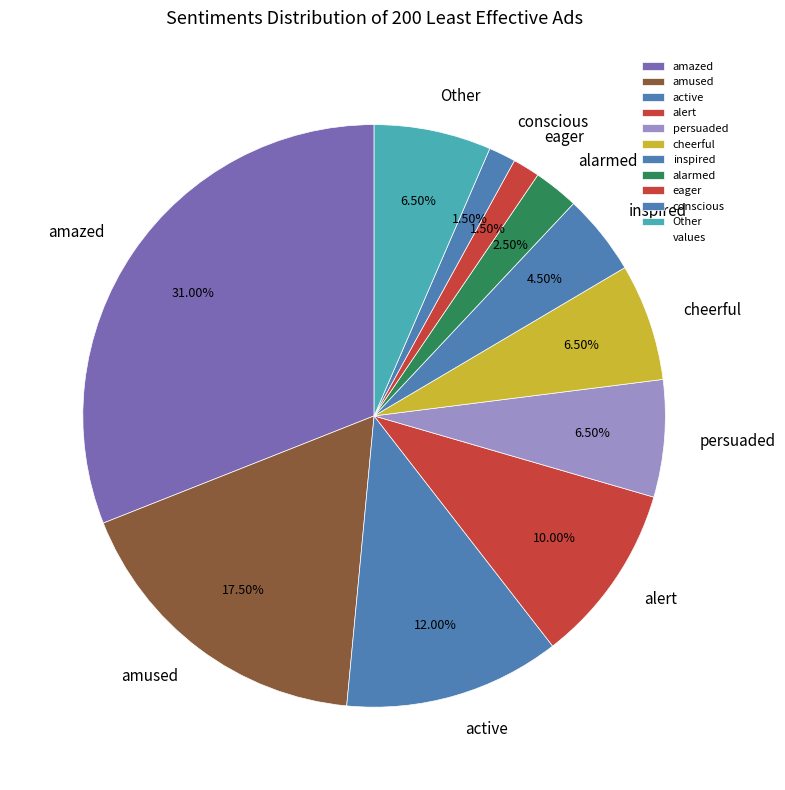

Between alarmed and Other, which is larger?

Other